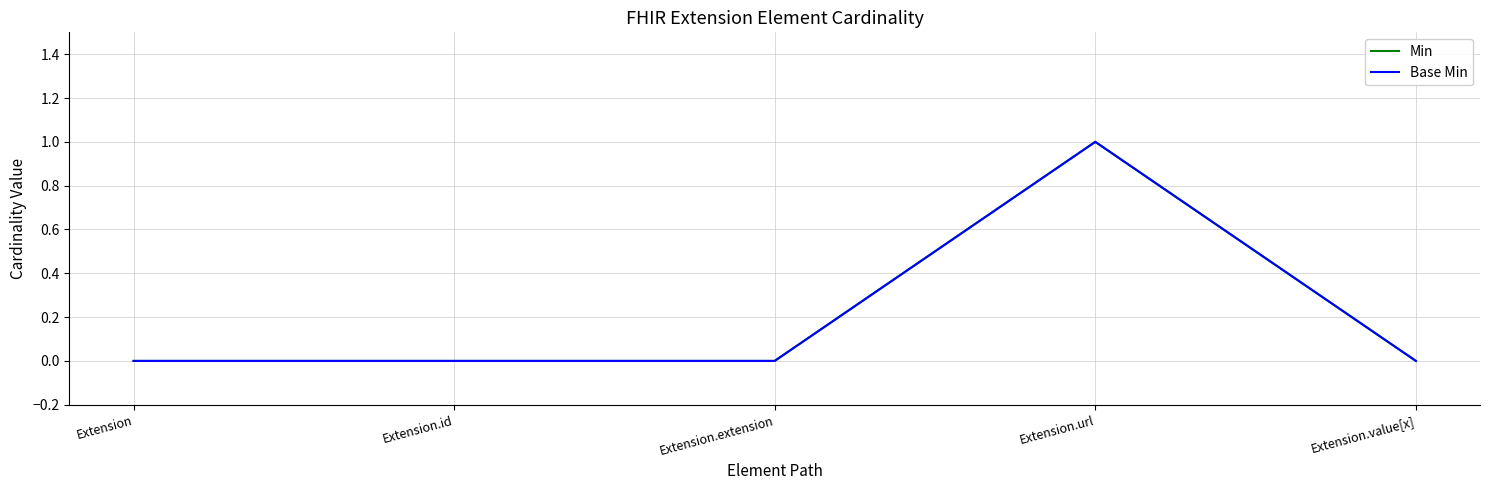

Does the chart display data point markers on the line(s)?

No